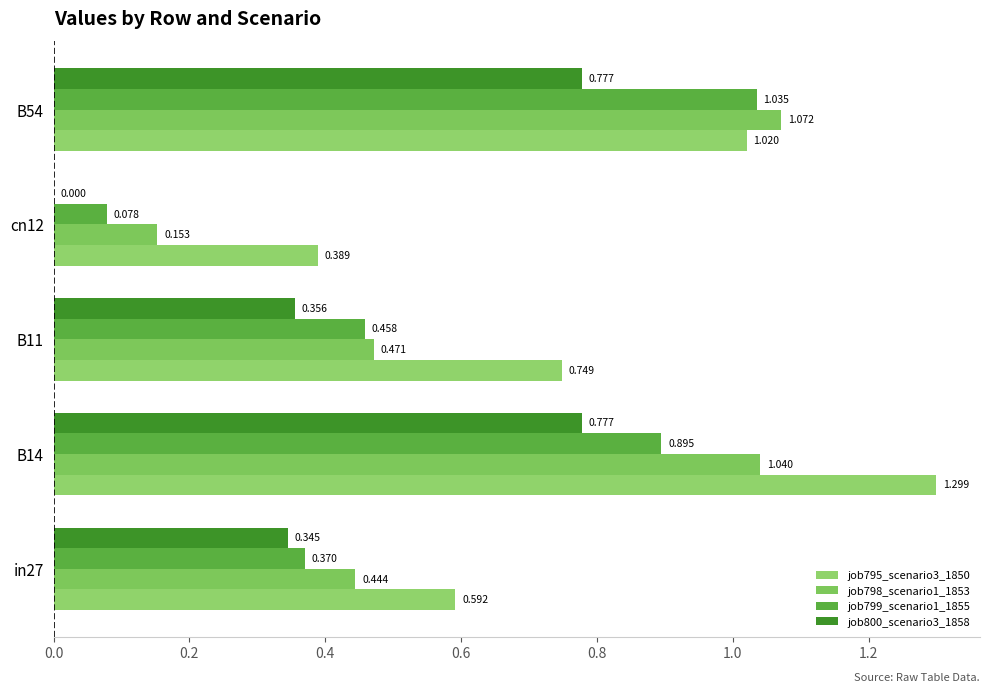

How many data points does each series have?

5